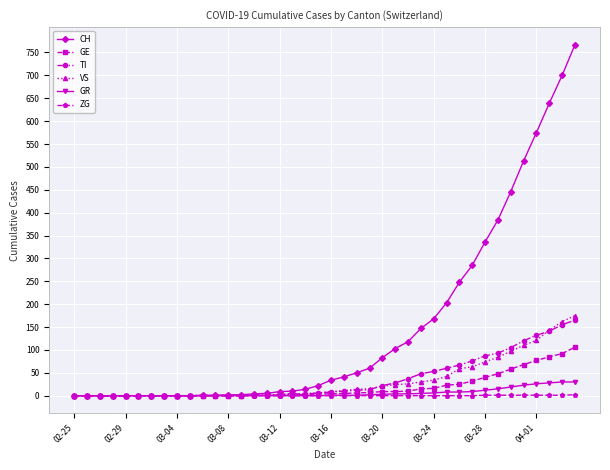

What is the greatest value displayed?

767